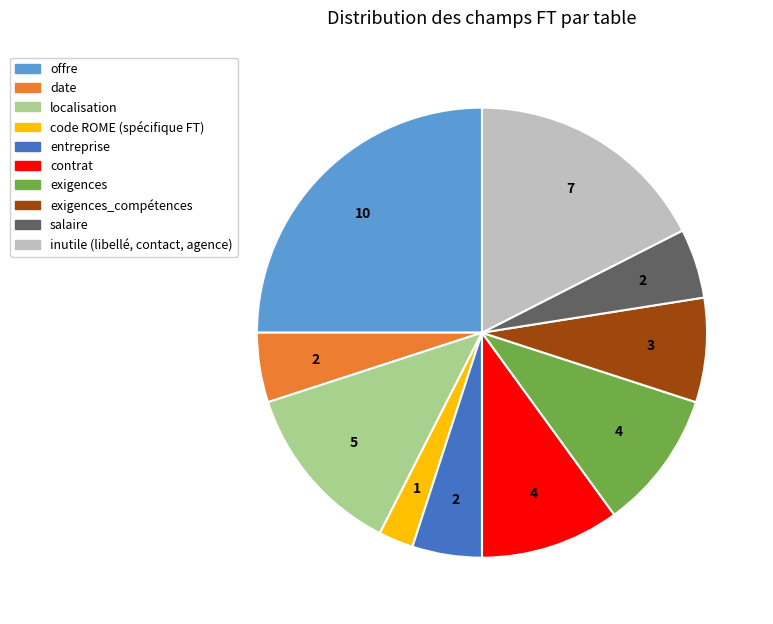

Which has a higher value, salaire or localisation?

localisation